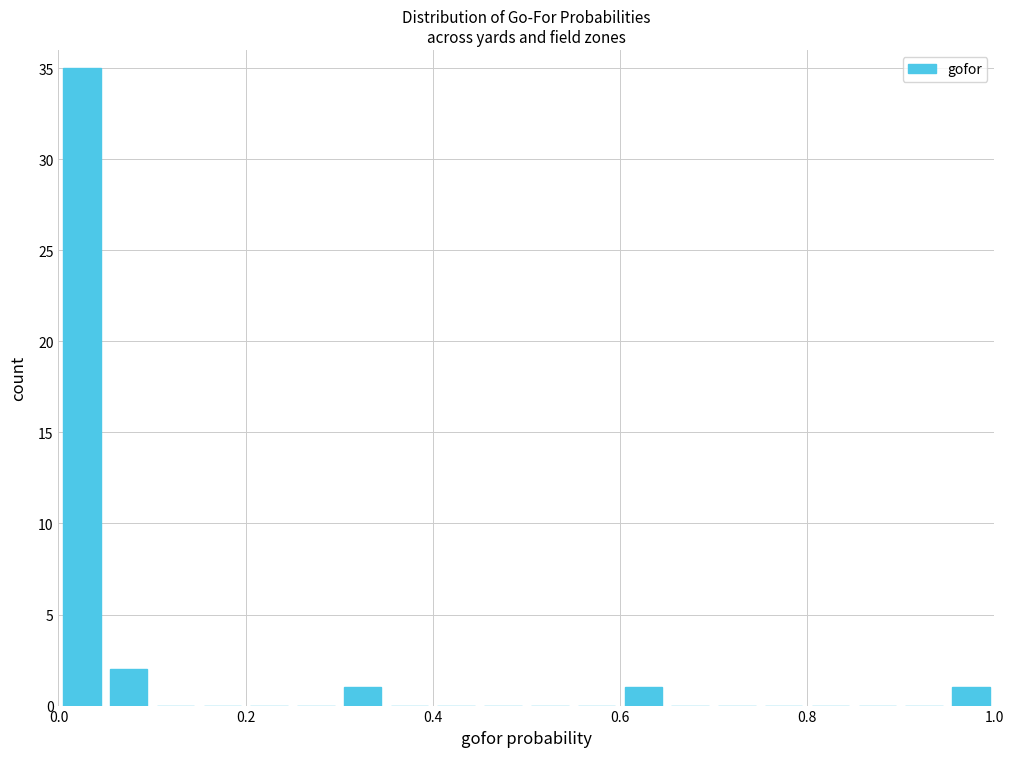

Around what value on the x-axis is the tallest bar? Give the approximate position of its centre, as read against the axis.

0.02